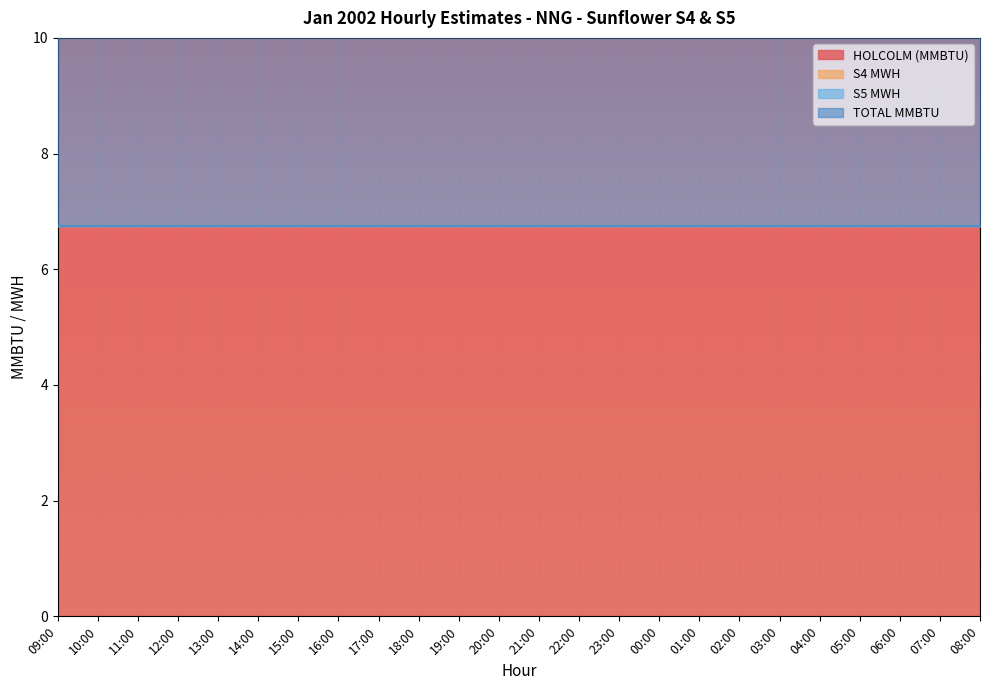

Which label corresponds to the smallest value in the chart?

09:00